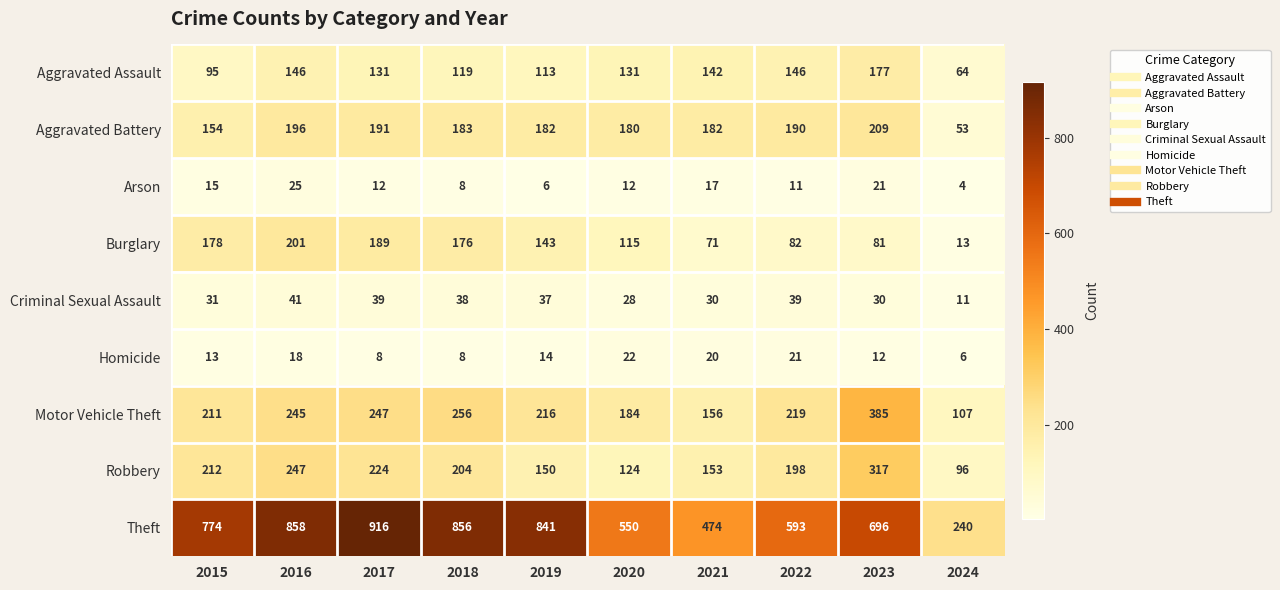

How many data points does each series have?

10